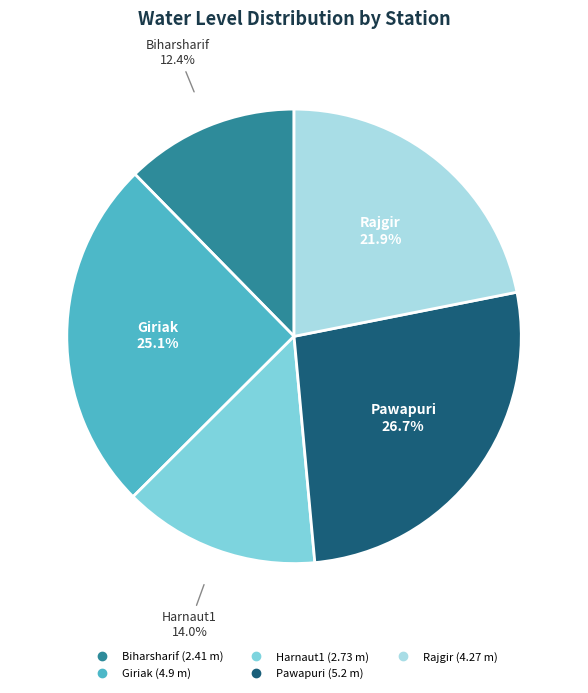

True or false: Harnaut1 accounts for 14% of the total.

True